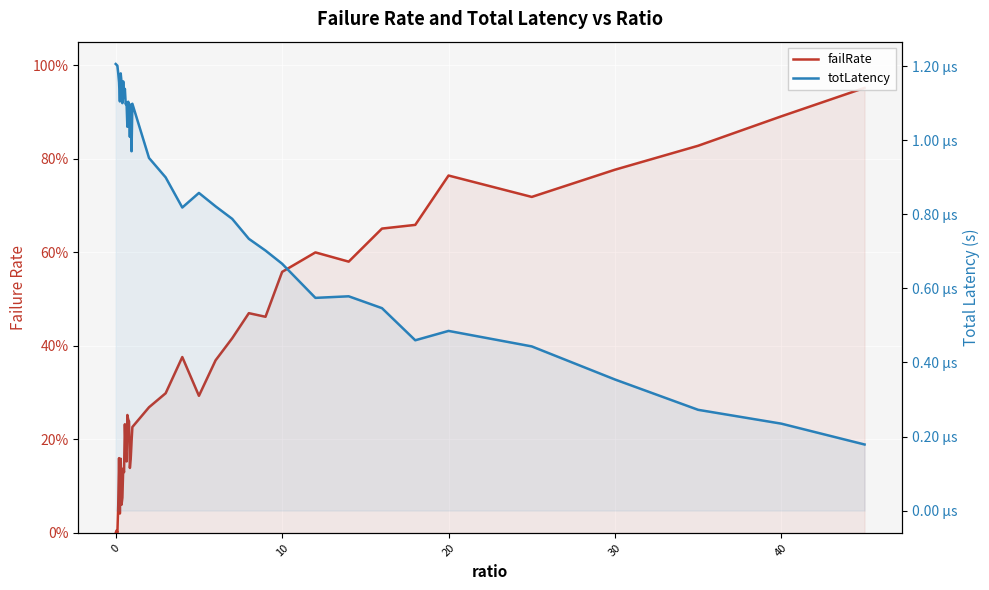

True or false: failRate has more than 2 points higher than both neighbors.

True